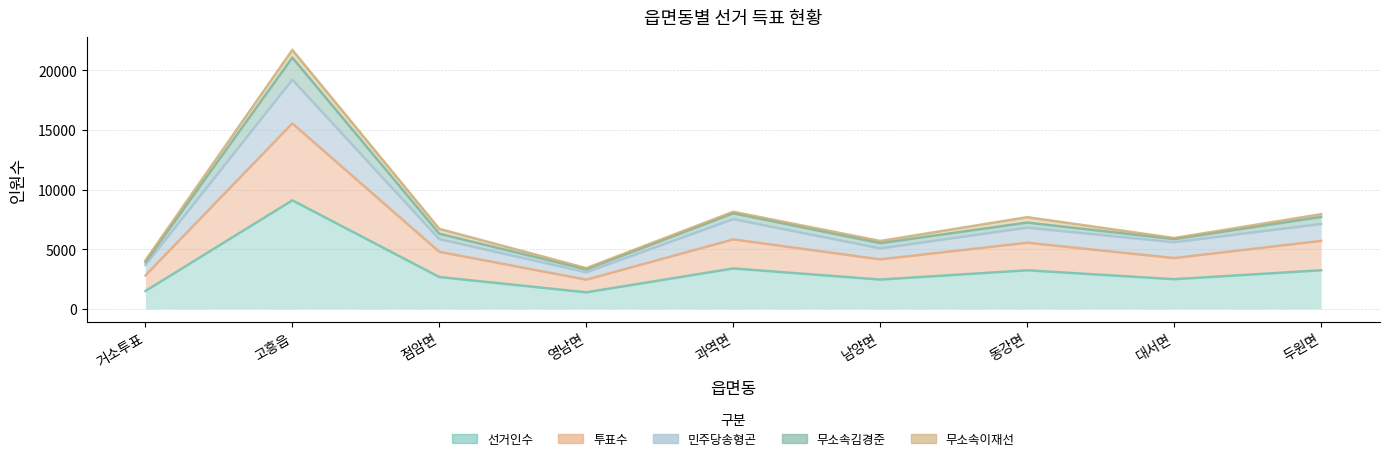

At which label does 선거인수 first exceed 2664?

고흥읍